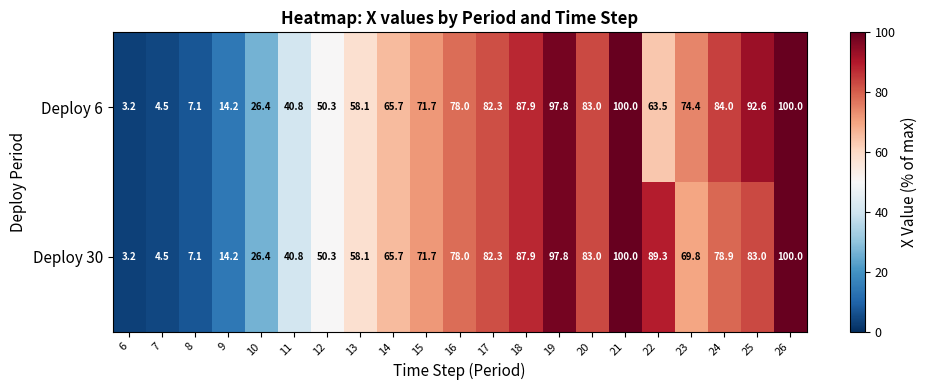

Rank the series by their average value, from highest to lowest.

Deploy 30, Deploy 6